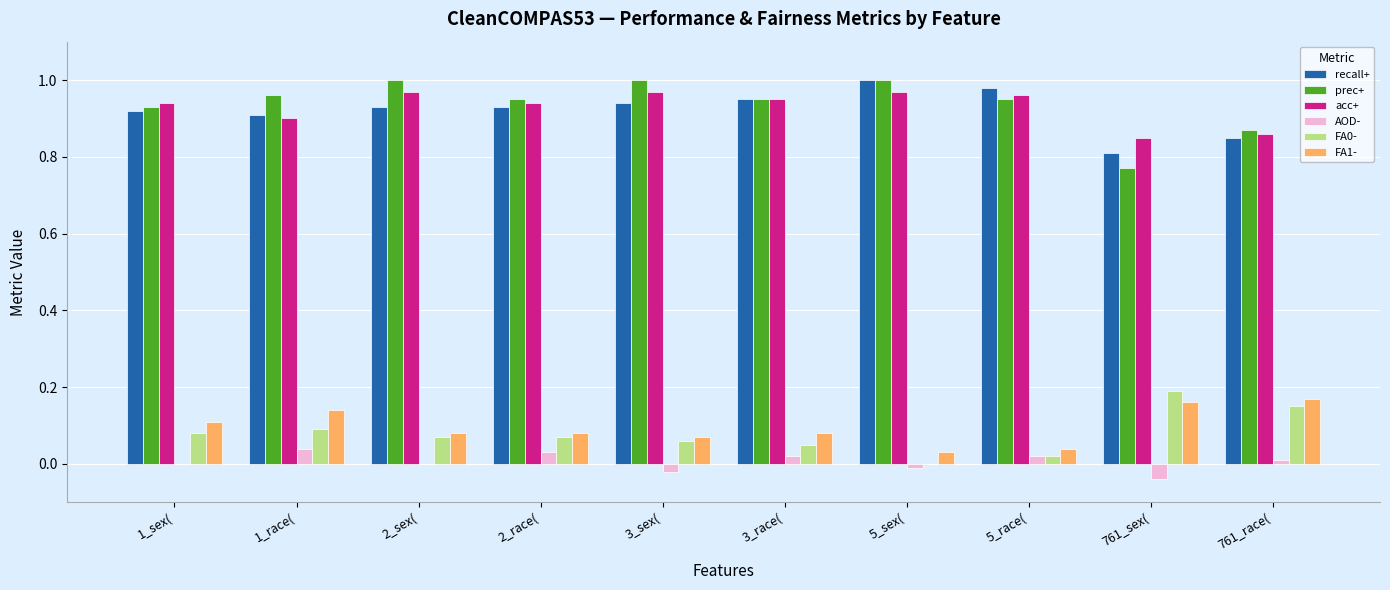

How many acc+ values are between 0 and 1?

10